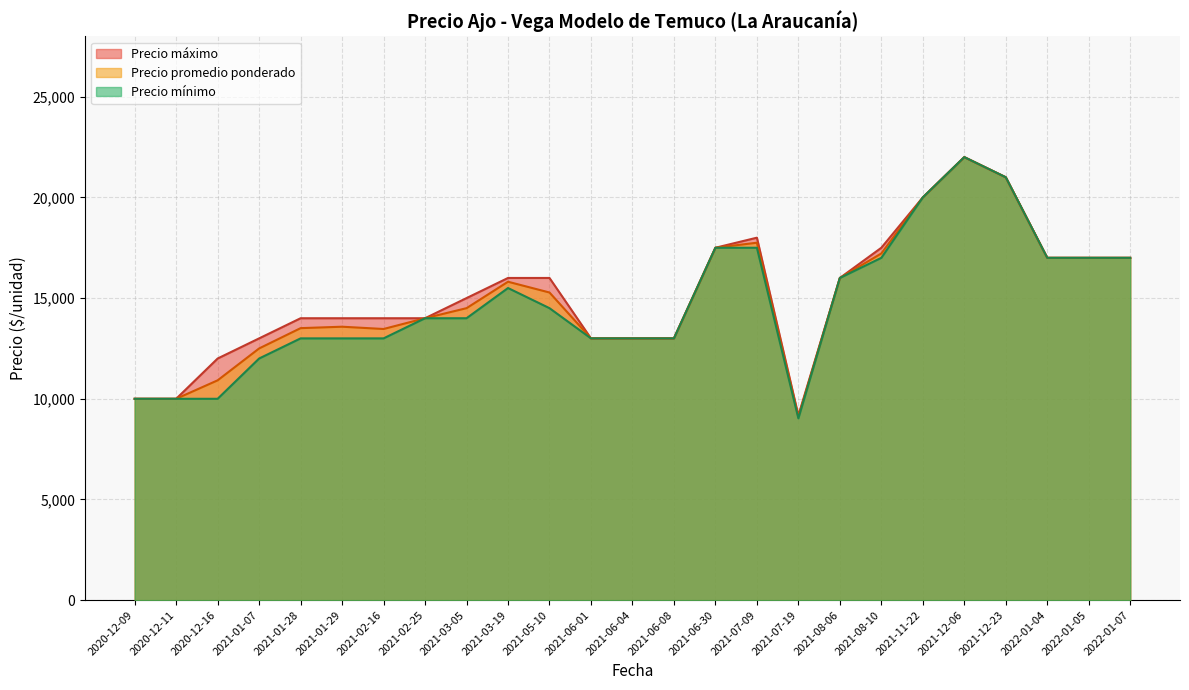

The value of Precio máximo at 2021-05-10 is 16000.0. True or false?

True